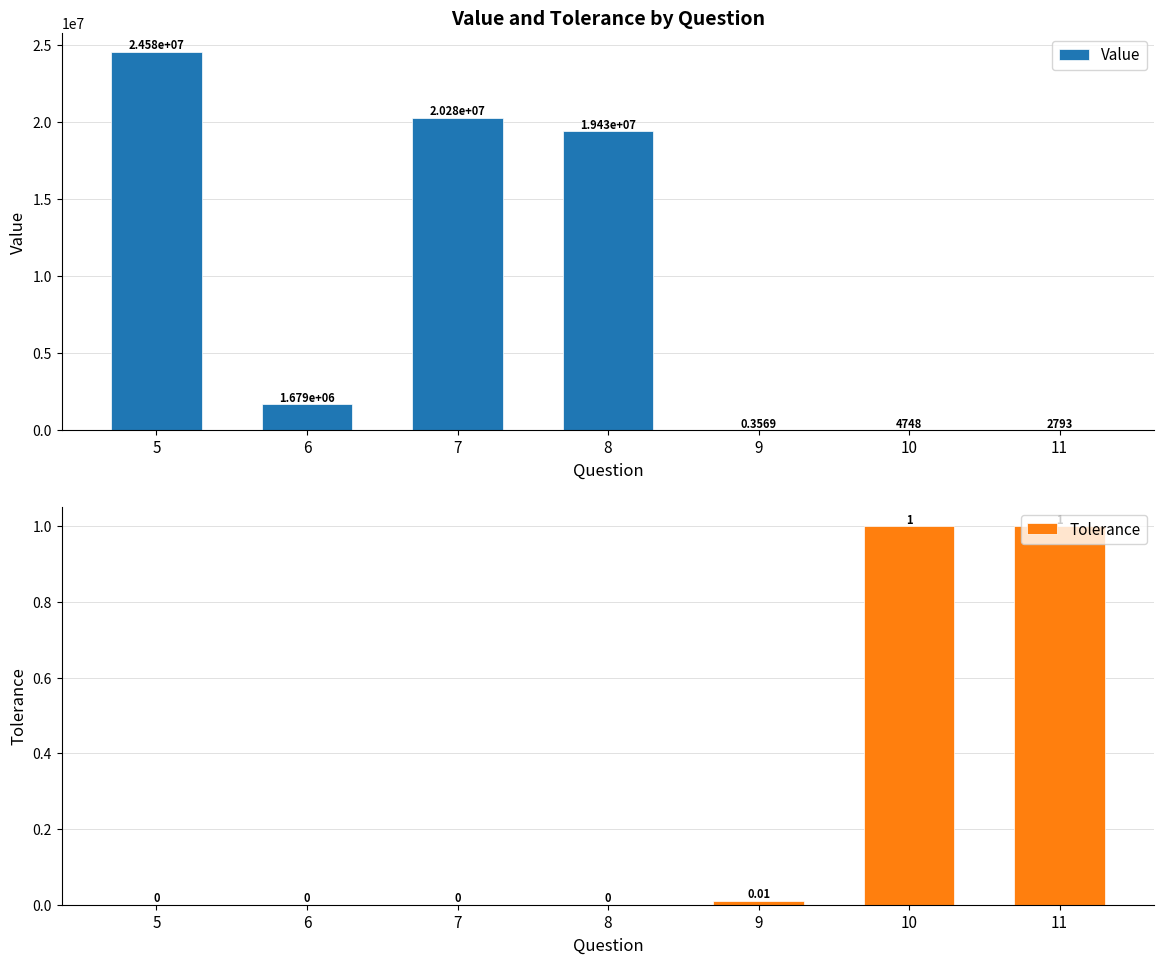

What is the difference between the highest and lowest values at 8?

19425399.0